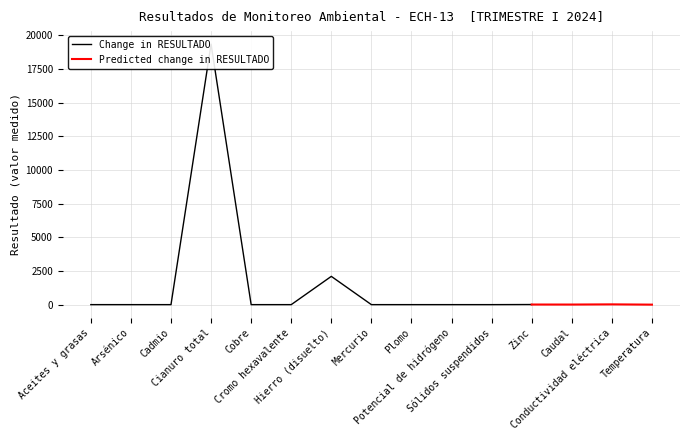

At how many categories does at least one series exceed 1313?

2